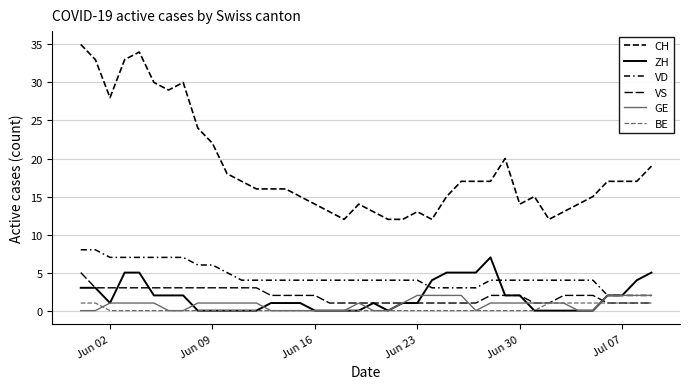

Does the chart display data point markers on the line(s)?

No